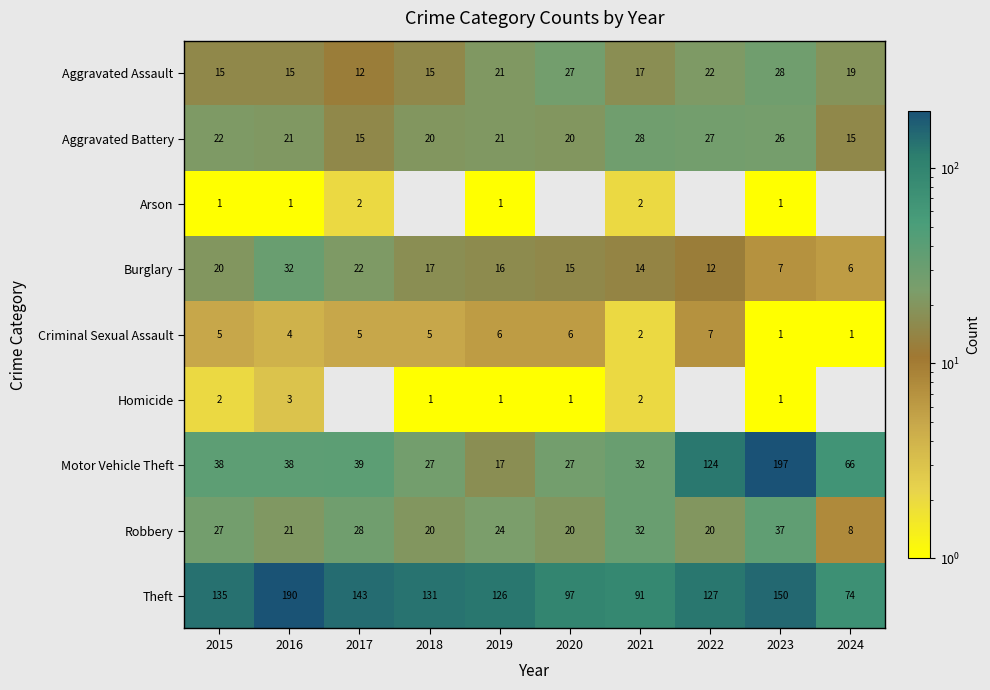

List the labels in order of Burglary value, smallest first.

2024, 2023, 2022, 2021, 2020, 2019, 2018, 2015, 2017, 2016